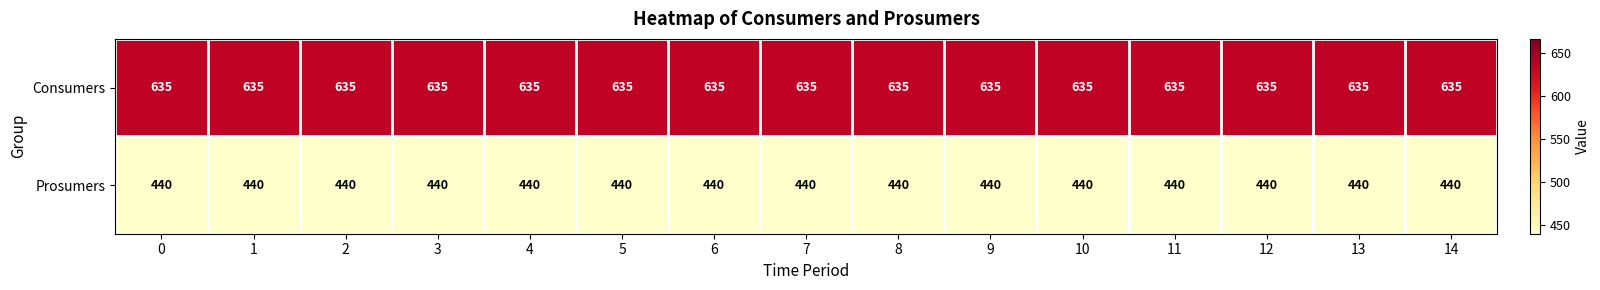

What is the sum of all Prosumers values?

6600